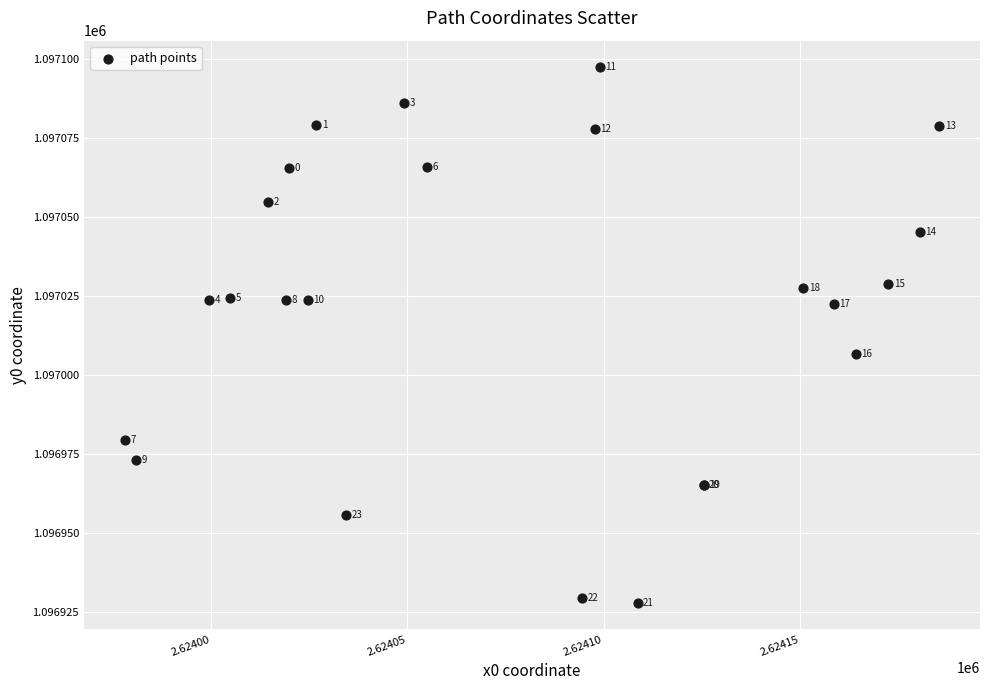

What Y value in the scatter plot is closest to 1097012?

1097006.6